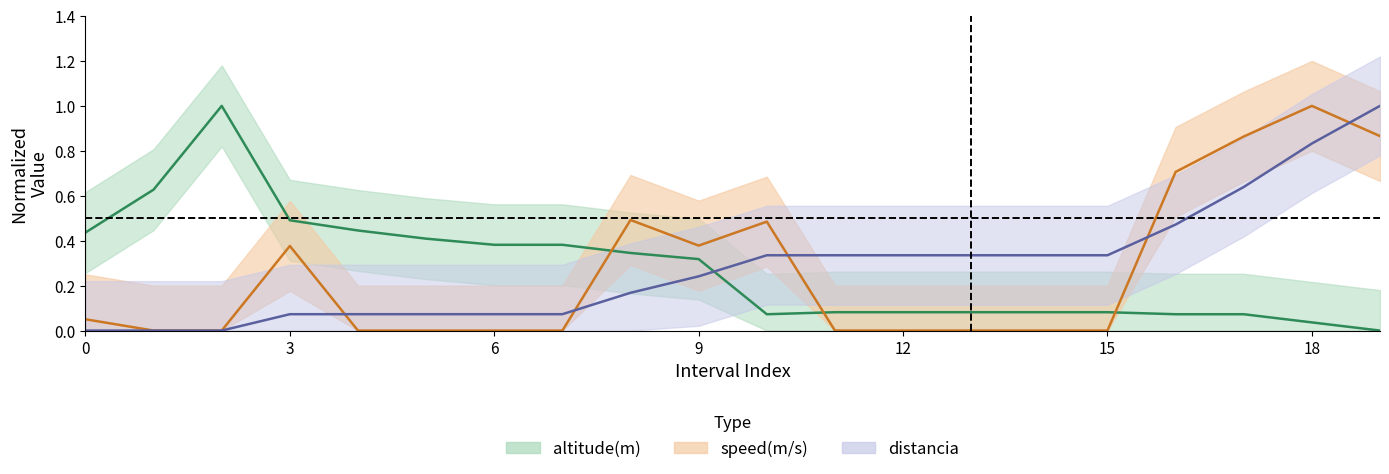

Which series has the largest range (max minus min)?

altitude_m